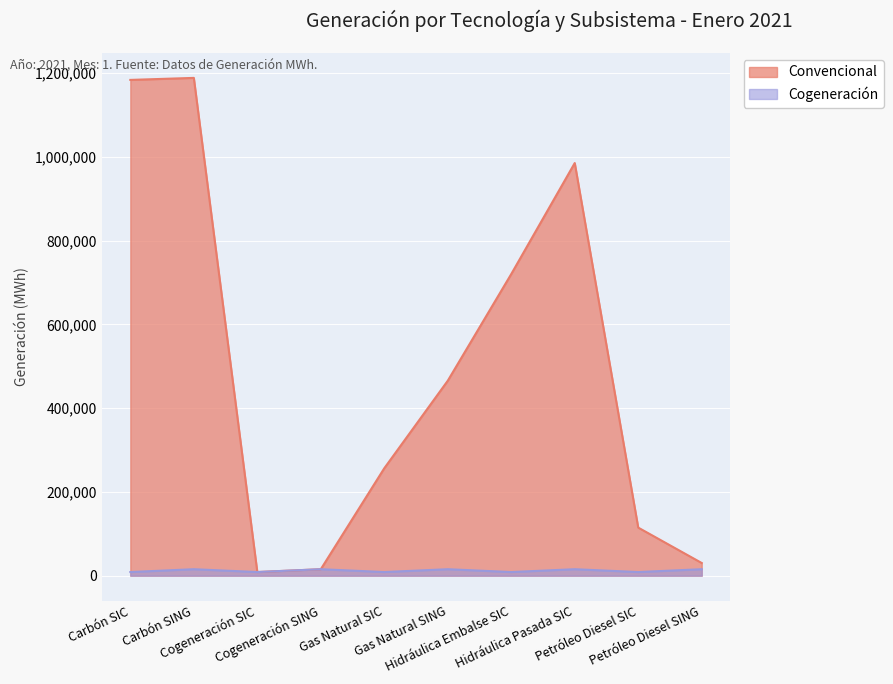

What is the difference between the highest and lowest values at Petróleo Diesel SING?

14843.0